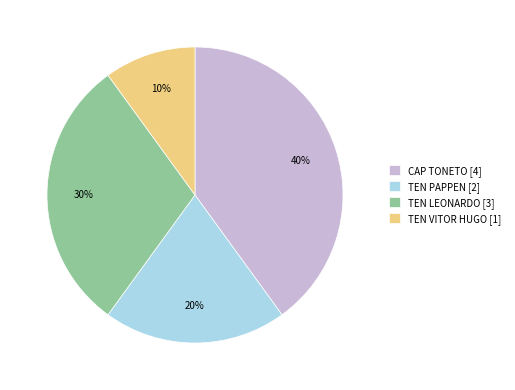

How many segments does this pie chart have?

4